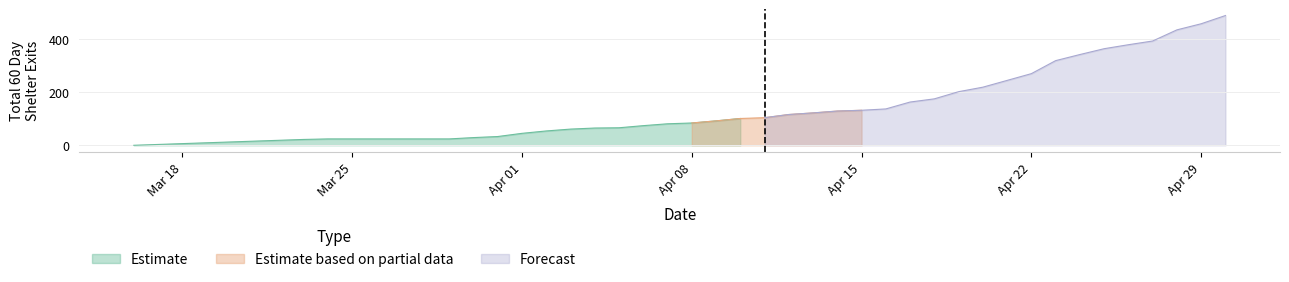

What is the change in value from 2024-04-11 to 2024-04-18?

+71